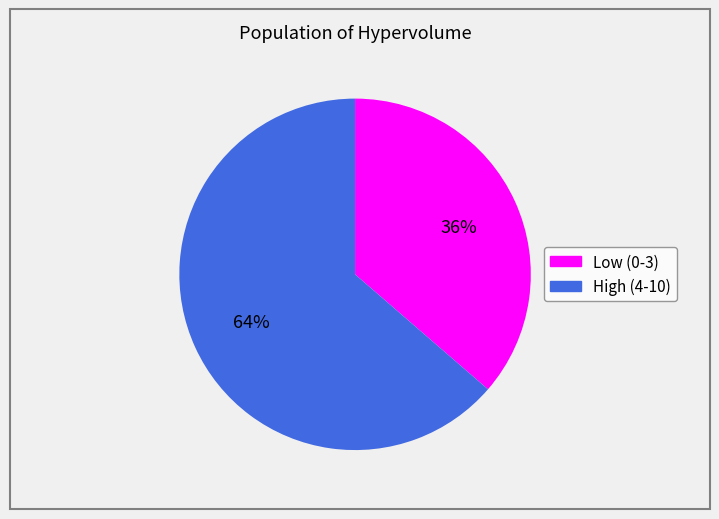

To the nearest percent, what is the average slice percentage?

50%